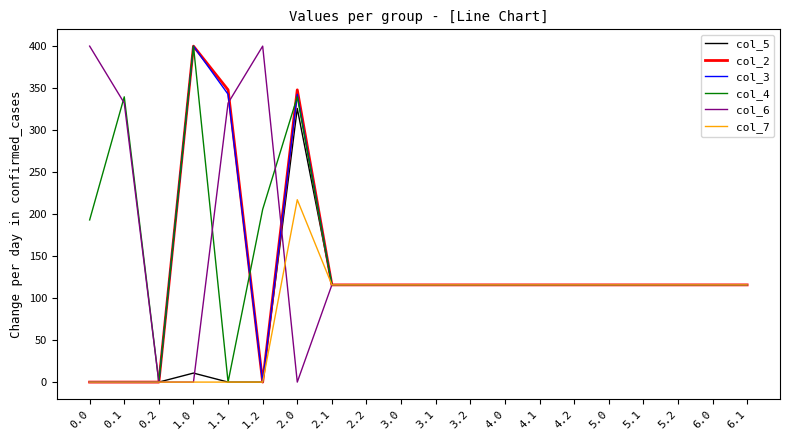

The value of col_3 at 3.2 is 115.7. True or false?

True